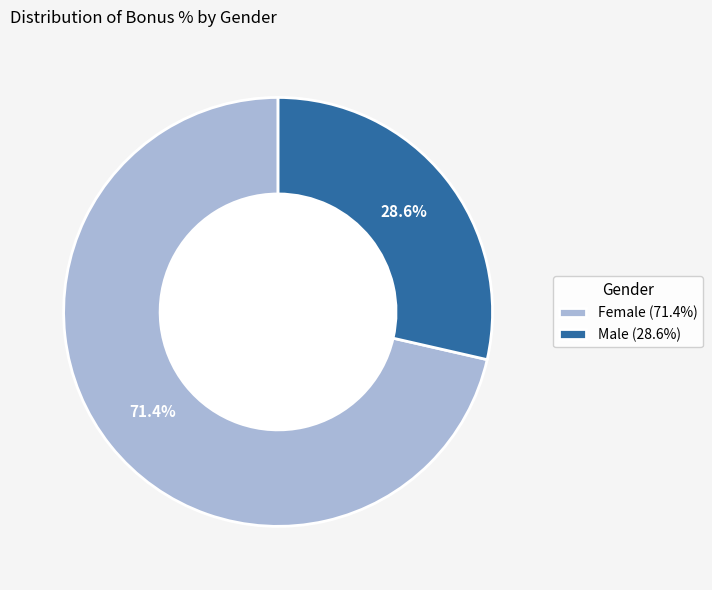

Between Male (28.6%) and Female (71.4%), which is larger?

Female (71.4%)